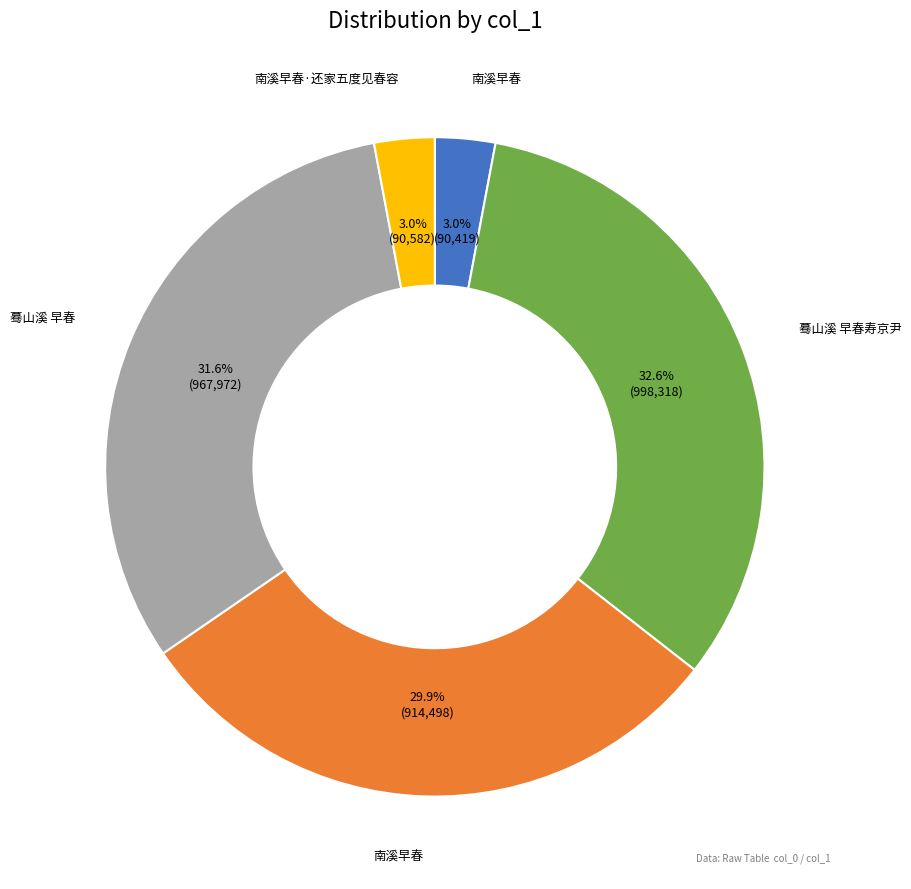

Is there any slice that represents more than half of the pie?

No